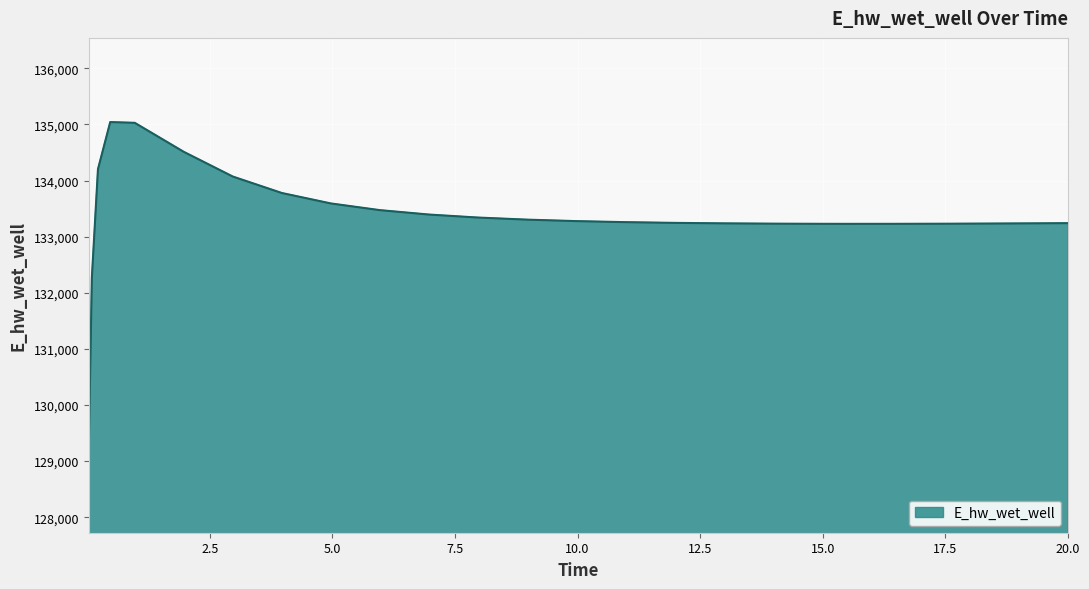

What is the minimum value shown in the chart?

129224.0